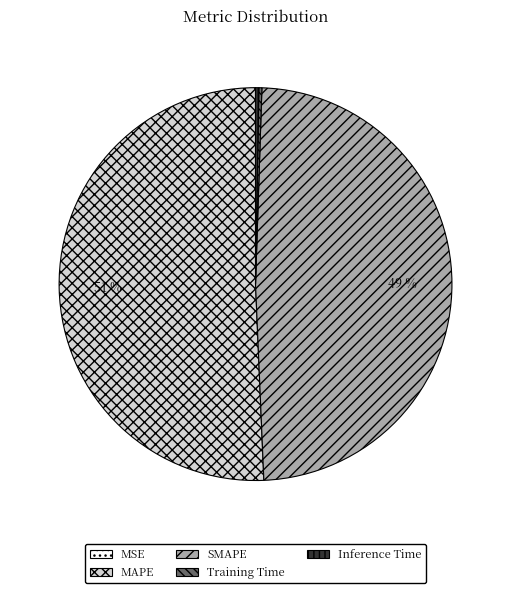

Is there a majority slice in this chart?

Yes